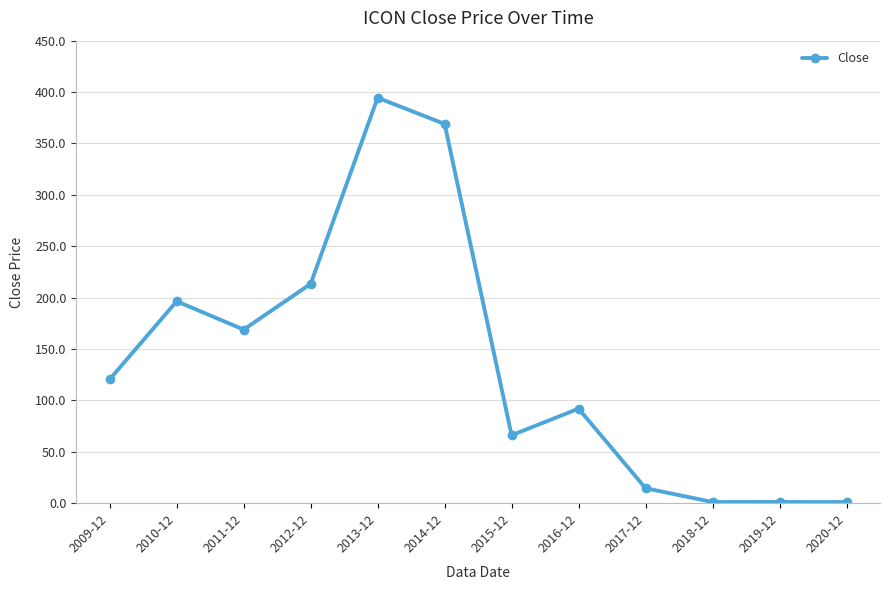

True or false: the data shows 27.1 at 2015-12.

False